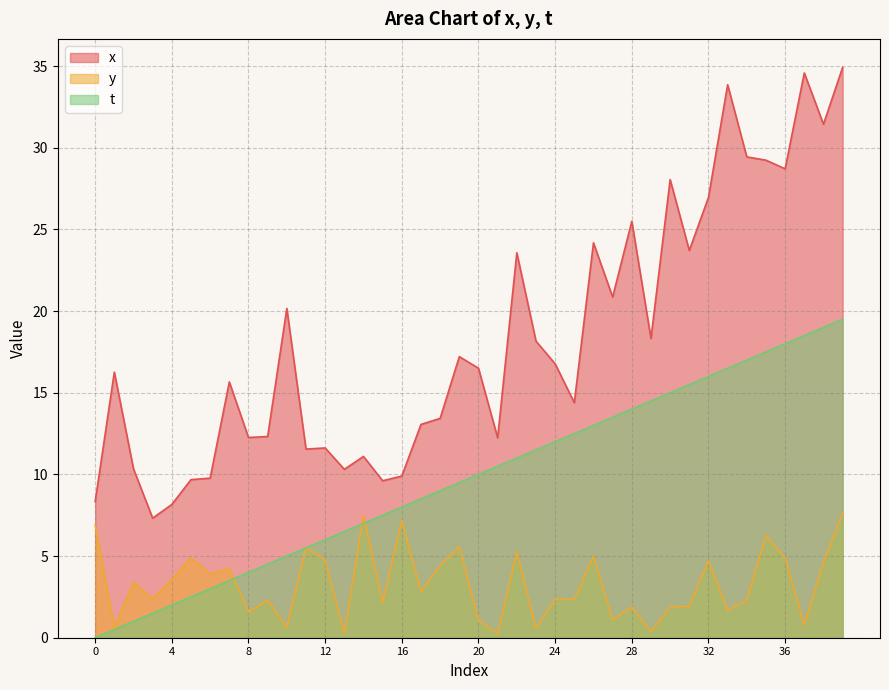

What is the greatest value displayed?

34.9